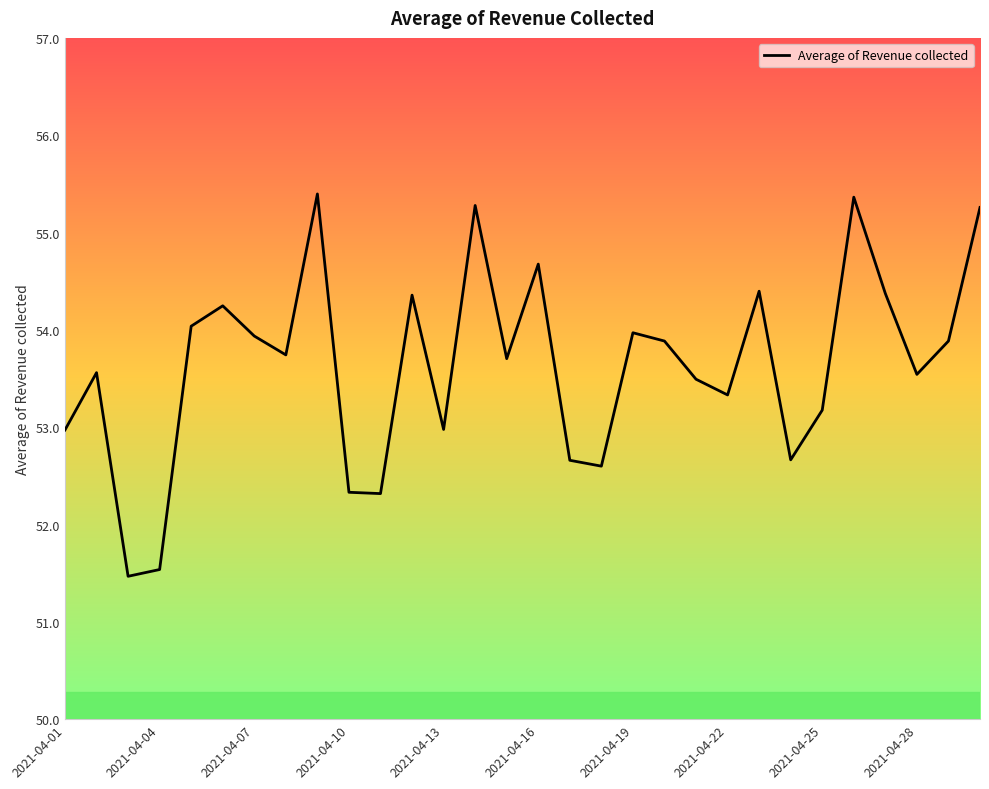

Is this an area chart (filled region under the line)?

No